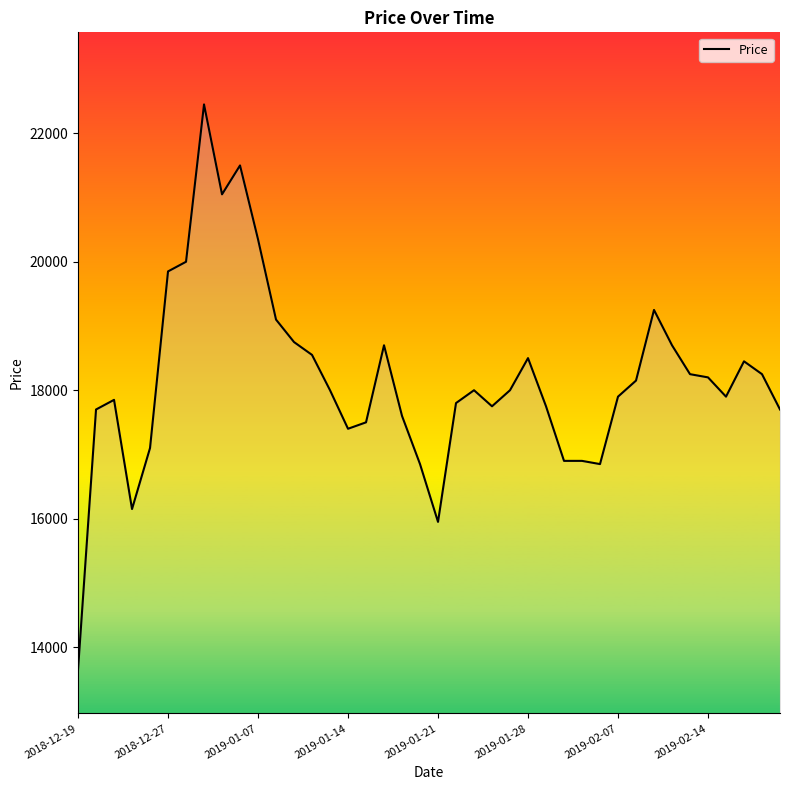

What is the difference between the maximum and minimum values?

8800